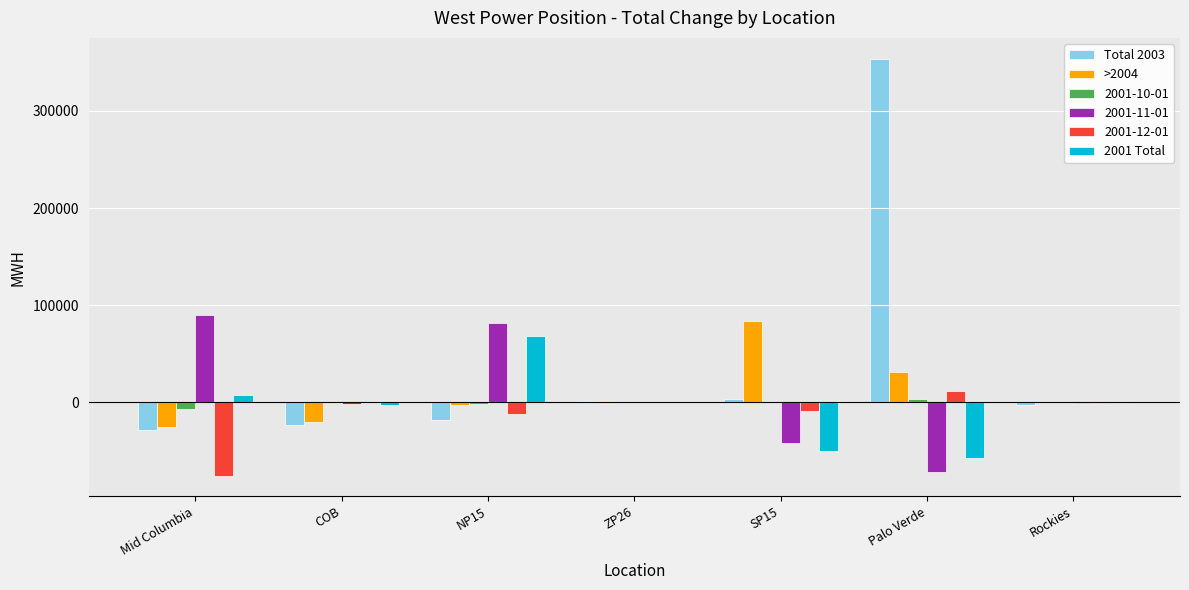

How many groups of bars are there?

7